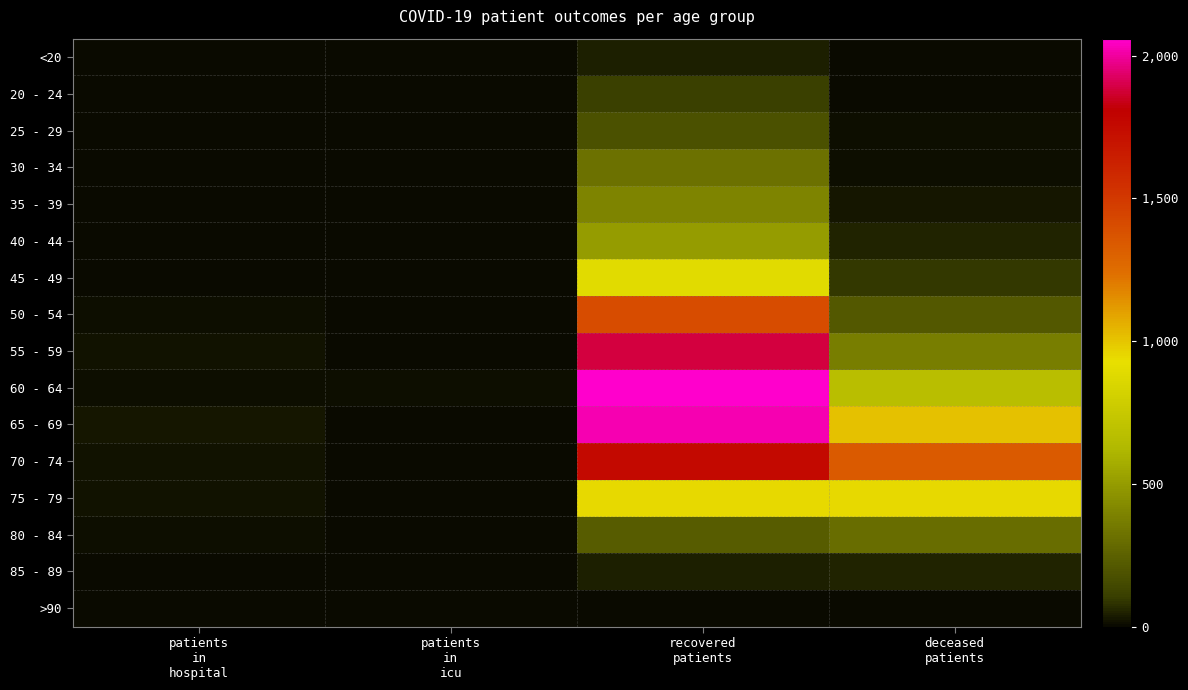

Which series has the largest range (max minus min)?

60 - 64